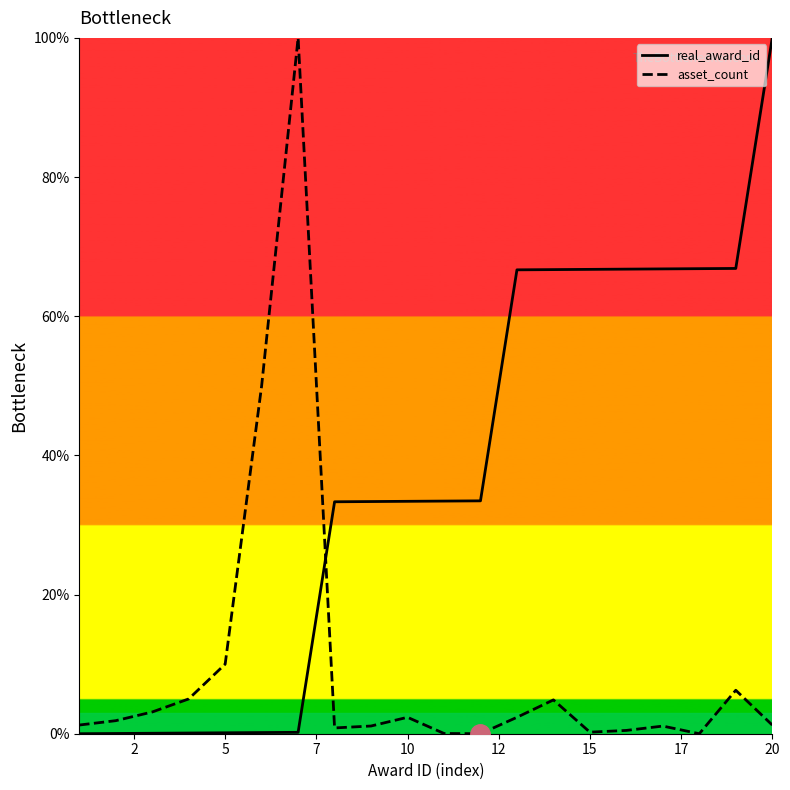

Which series ends up on top after the final intersection of real_award_id and asset_count?

real_award_id